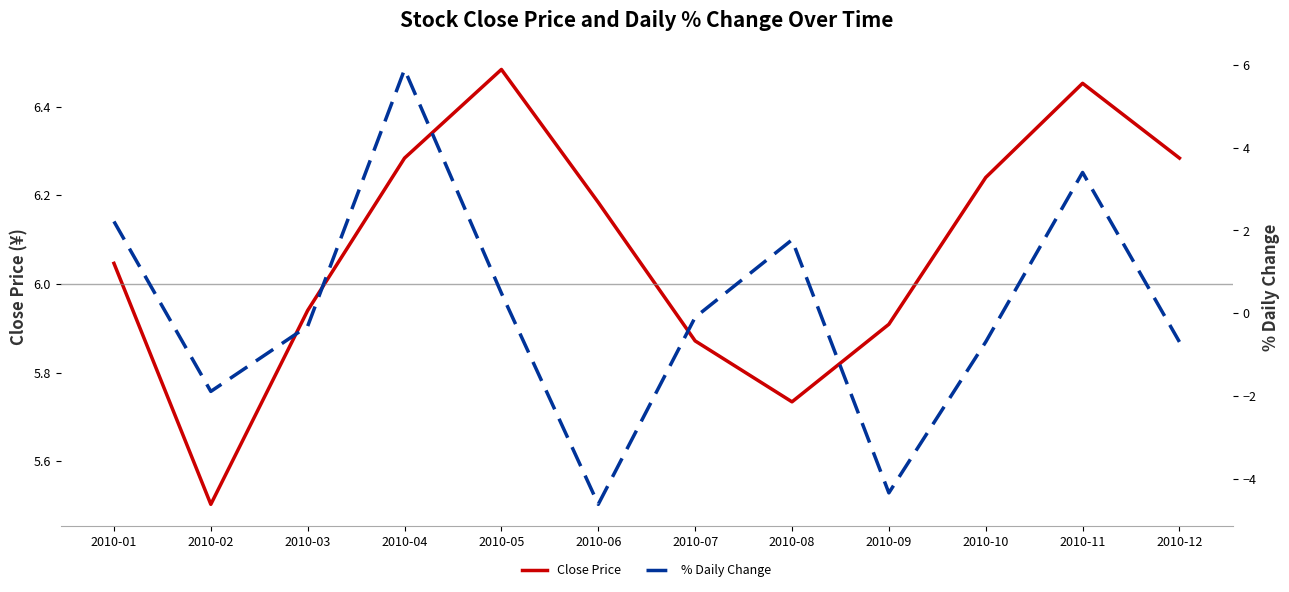

Reading left to right, transcribe all the data shown in this chart.

Close Price: 2010-01=6.0	2010-02=5.5	2010-03=5.9	2010-04=6.3	2010-05=6.5	2010-06=6.2	2010-07=5.9	2010-08=5.7	2010-09=5.9	2010-10=6.2	2010-11=6.5	2010-12=6.3
% Daily Change: 2010-01=2.2	2010-02=-1.9	2010-03=-0.3	2010-04=5.9	2010-05=0.5	2010-06=-4.6	2010-07=-0.1	2010-08=1.8	2010-09=-4.3	2010-10=-0.7	2010-11=3.4	2010-12=-0.7